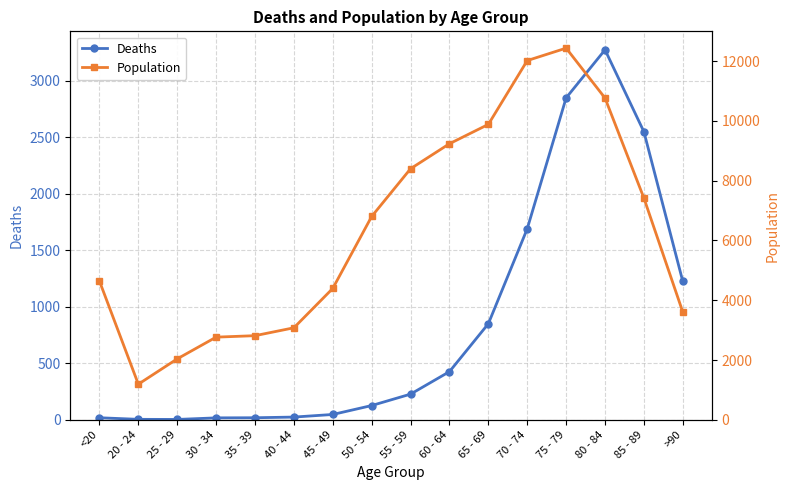

How many interior local valleys does the Population series have?

1